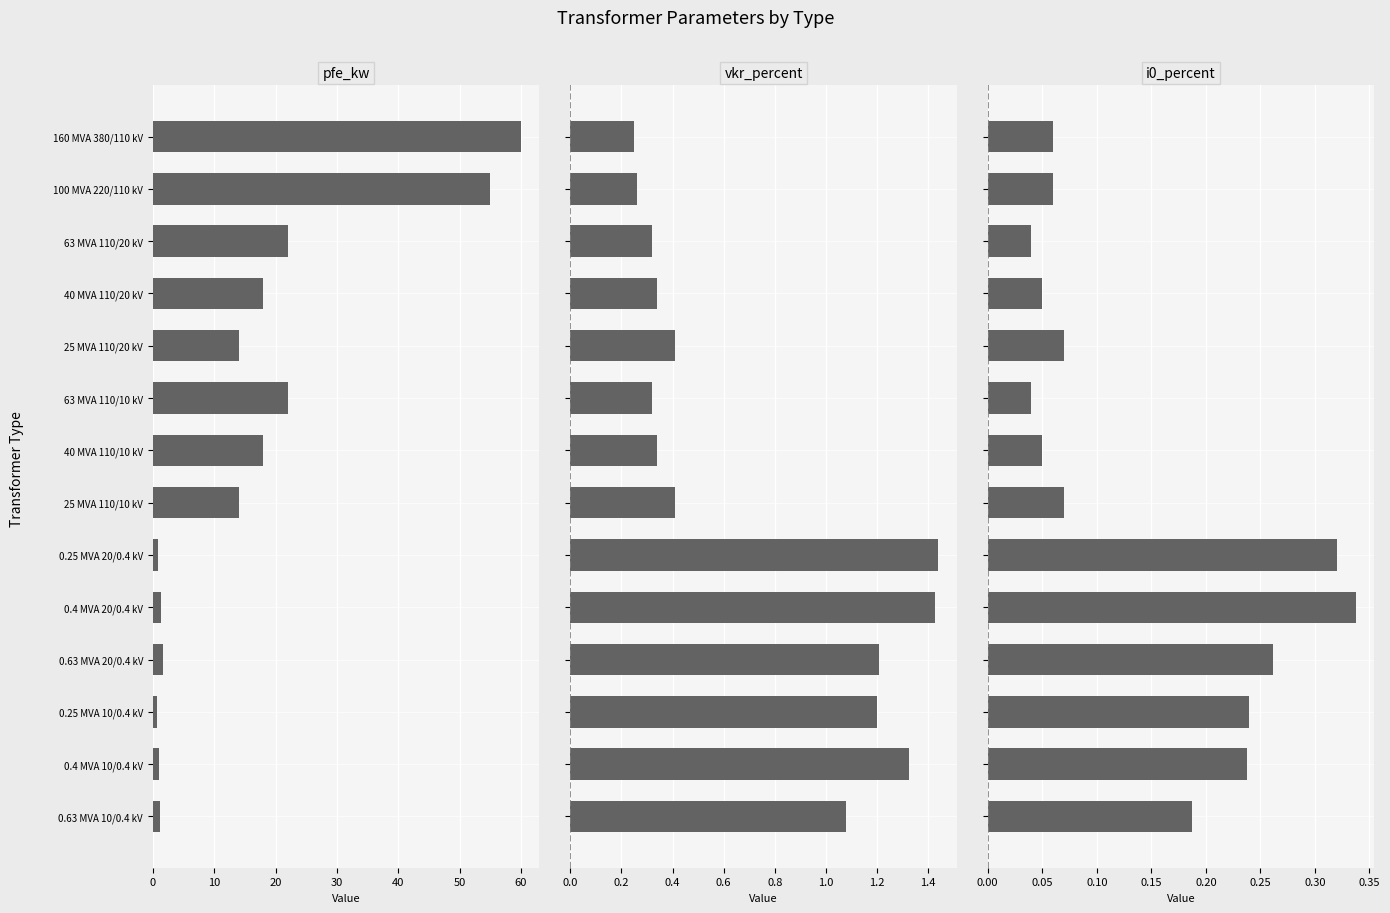

Reading left to right, list all the values displayed in this chart.

pfe_kw: 60.0	55.0	22.0	18.0	14.0	22.0	18.0	14.0	0.8	1.4	1.6	0.6	0.9	1.2
vkr_percent: 0.2	0.3	0.3	0.3	0.4	0.3	0.3	0.4	1.4	1.4	1.2	1.2	1.3	1.1
i0_percent: 0.1	0.1	0.0	0.1	0.1	0.0	0.1	0.1	0.3	0.3	0.3	0.2	0.2	0.2